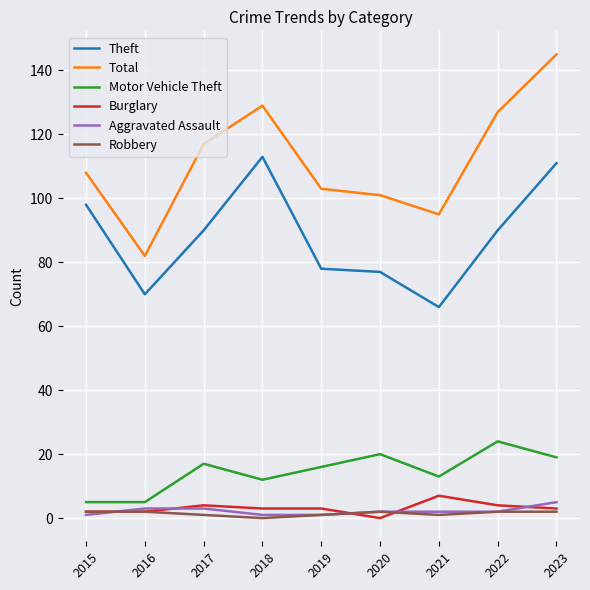

Reading left to right, what are all the values shown in this chart?

Theft: 98	70	90	113	78	77	66	90	111
Total: 108	82	117	129	103	101	95	127	145
Motor Vehicle Theft: 5	5	17	12	16	20	13	24	19
Burglary: 2	2	4	3	3	0	7	4	3
Aggravated Assault: 1	3	3	1	1	2	2	2	5
Robbery: 2	2	1	0	1	2	1	2	2